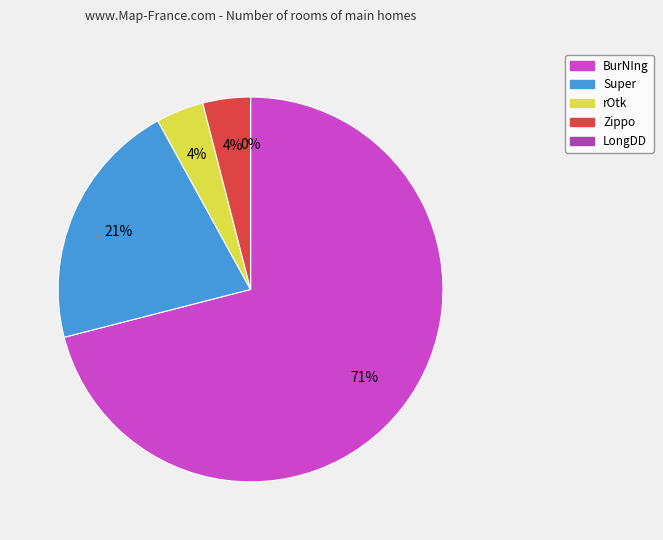

Which slice represents more than half of the pie?

BurNIng